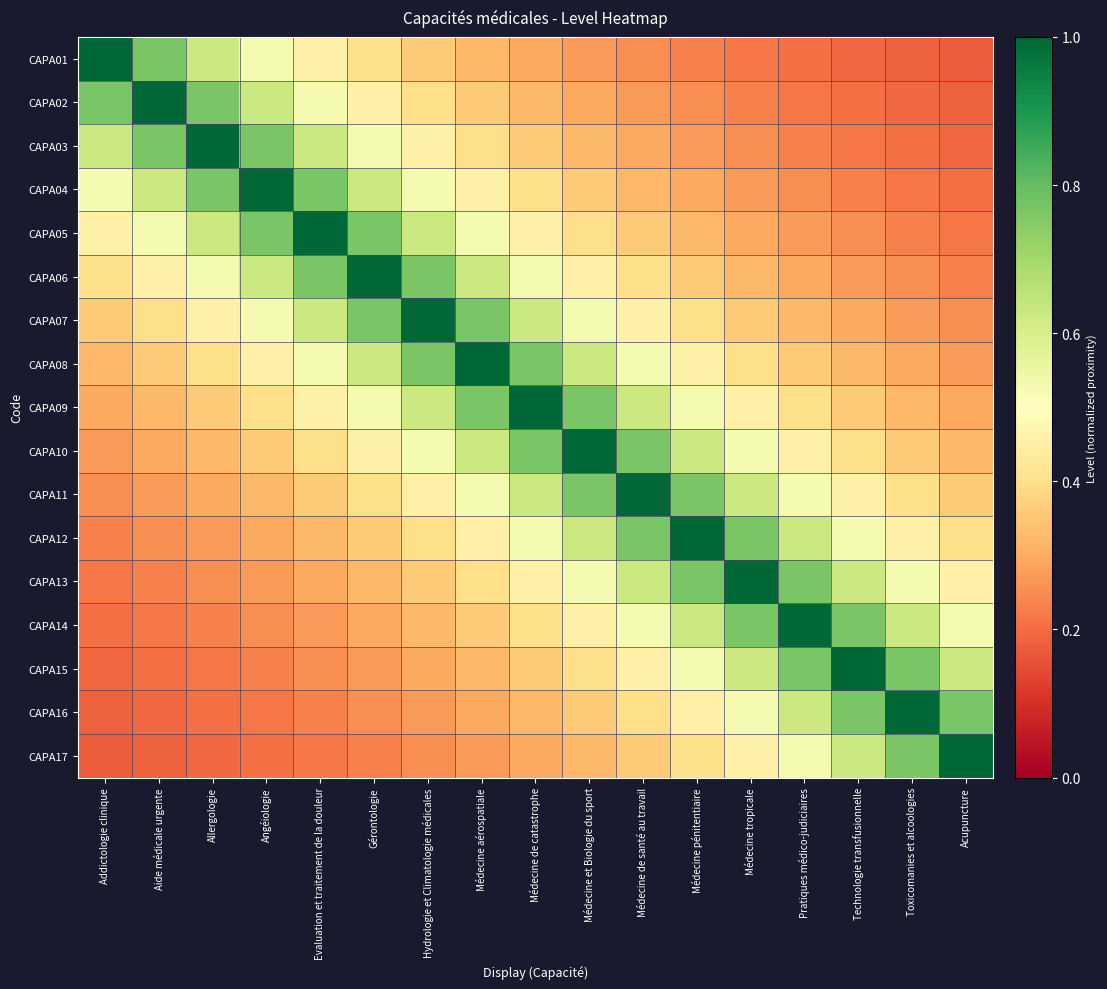

Reading left to right, extract all data points from this chart.

CAPA01: Addictologie clinique=1.0	Aide médicale urgente=0.8	Allergologie=0.6	Angéiologie=0.5	Evaluation et traitement de la douleur=0.5	Gérontologie=0.4	Hydrologie et Climatologie médicales=0.4	Médecine aérospatiale=0.3	Médecine de catastrophe=0.3	Médecine et Biologie du sport=0.3	Médecine de santé au travail=0.2	Médecine pénitentiaire=0.2	Médecine tropicale=0.2	Pratiques médico-judiciaires=0.2	Technologie transfusionnelle=0.2	Toxicomanies et alcoologies=0.2	Acupuncture=0.2
CAPA02: Addictologie clinique=0.8	Aide médicale urgente=1.0	Allergologie=0.8	Angéiologie=0.6	Evaluation et traitement de la douleur=0.5	Gérontologie=0.5	Hydrologie et Climatologie médicales=0.4	Médecine aérospatiale=0.4	Médecine de catastrophe=0.3	Médecine et Biologie du sport=0.3	Médecine de santé au travail=0.3	Médecine pénitentiaire=0.2	Médecine tropicale=0.2	Pratiques médico-judiciaires=0.2	Technologie transfusionnelle=0.2	Toxicomanies et alcoologies=0.2	Acupuncture=0.2
CAPA03: Addictologie clinique=0.6	Aide médicale urgente=0.8	Allergologie=1.0	Angéiologie=0.8	Evaluation et traitement de la douleur=0.6	Gérontologie=0.5	Hydrologie et Climatologie médicales=0.5	Médecine aérospatiale=0.4	Médecine de catastrophe=0.4	Médecine et Biologie du sport=0.3	Médecine de santé au travail=0.3	Médecine pénitentiaire=0.3	Médecine tropicale=0.2	Pratiques médico-judiciaires=0.2	Technologie transfusionnelle=0.2	Toxicomanies et alcoologies=0.2	Acupuncture=0.2
CAPA04: Addictologie clinique=0.5	Aide médicale urgente=0.6	Allergologie=0.8	Angéiologie=1.0	Evaluation et traitement de la douleur=0.8	Gérontologie=0.6	Hydrologie et Climatologie médicales=0.5	Médecine aérospatiale=0.5	Médecine de catastrophe=0.4	Médecine et Biologie du sport=0.4	Médecine de santé au travail=0.3	Médecine pénitentiaire=0.3	Médecine tropicale=0.3	Pratiques médico-judiciaires=0.2	Technologie transfusionnelle=0.2	Toxicomanies et alcoologies=0.2	Acupuncture=0.2
CAPA05: Addictologie clinique=0.5	Aide médicale urgente=0.5	Allergologie=0.6	Angéiologie=0.8	Evaluation et traitement de la douleur=1.0	Gérontologie=0.8	Hydrologie et Climatologie médicales=0.6	Médecine aérospatiale=0.5	Médecine de catastrophe=0.5	Médecine et Biologie du sport=0.4	Médecine de santé au travail=0.4	Médecine pénitentiaire=0.3	Médecine tropicale=0.3	Pratiques médico-judiciaires=0.3	Technologie transfusionnelle=0.2	Toxicomanies et alcoologies=0.2	Acupuncture=0.2
CAPA06: Addictologie clinique=0.4	Aide médicale urgente=0.5	Allergologie=0.5	Angéiologie=0.6	Evaluation et traitement de la douleur=0.8	Gérontologie=1.0	Hydrologie et Climatologie médicales=0.8	Médecine aérospatiale=0.6	Médecine de catastrophe=0.5	Médecine et Biologie du sport=0.5	Médecine de santé au travail=0.4	Médecine pénitentiaire=0.4	Médecine tropicale=0.3	Pratiques médico-judiciaires=0.3	Technologie transfusionnelle=0.3	Toxicomanies et alcoologies=0.2	Acupuncture=0.2
CAPA07: Addictologie clinique=0.4	Aide médicale urgente=0.4	Allergologie=0.5	Angéiologie=0.5	Evaluation et traitement de la douleur=0.6	Gérontologie=0.8	Hydrologie et Climatologie médicales=1.0	Médecine aérospatiale=0.8	Médecine de catastrophe=0.6	Médecine et Biologie du sport=0.5	Médecine de santé au travail=0.5	Médecine pénitentiaire=0.4	Médecine tropicale=0.4	Pratiques médico-judiciaires=0.3	Technologie transfusionnelle=0.3	Toxicomanies et alcoologies=0.3	Acupuncture=0.2
CAPA08: Addictologie clinique=0.3	Aide médicale urgente=0.4	Allergologie=0.4	Angéiologie=0.5	Evaluation et traitement de la douleur=0.5	Gérontologie=0.6	Hydrologie et Climatologie médicales=0.8	Médecine aérospatiale=1.0	Médecine de catastrophe=0.8	Médecine et Biologie du sport=0.6	Médecine de santé au travail=0.5	Médecine pénitentiaire=0.5	Médecine tropicale=0.4	Pratiques médico-judiciaires=0.4	Technologie transfusionnelle=0.3	Toxicomanies et alcoologies=0.3	Acupuncture=0.3
CAPA09: Addictologie clinique=0.3	Aide médicale urgente=0.3	Allergologie=0.4	Angéiologie=0.4	Evaluation et traitement de la douleur=0.5	Gérontologie=0.5	Hydrologie et Climatologie médicales=0.6	Médecine aérospatiale=0.8	Médecine de catastrophe=1.0	Médecine et Biologie du sport=0.8	Médecine de santé au travail=0.6	Médecine pénitentiaire=0.5	Médecine tropicale=0.5	Pratiques médico-judiciaires=0.4	Technologie transfusionnelle=0.4	Toxicomanies et alcoologies=0.3	Acupuncture=0.3
CAPA10: Addictologie clinique=0.3	Aide médicale urgente=0.3	Allergologie=0.3	Angéiologie=0.4	Evaluation et traitement de la douleur=0.4	Gérontologie=0.5	Hydrologie et Climatologie médicales=0.5	Médecine aérospatiale=0.6	Médecine de catastrophe=0.8	Médecine et Biologie du sport=1.0	Médecine de santé au travail=0.8	Médecine pénitentiaire=0.6	Médecine tropicale=0.5	Pratiques médico-judiciaires=0.5	Technologie transfusionnelle=0.4	Toxicomanies et alcoologies=0.4	Acupuncture=0.3
CAPA11: Addictologie clinique=0.2	Aide médicale urgente=0.3	Allergologie=0.3	Angéiologie=0.3	Evaluation et traitement de la douleur=0.4	Gérontologie=0.4	Hydrologie et Climatologie médicales=0.5	Médecine aérospatiale=0.5	Médecine de catastrophe=0.6	Médecine et Biologie du sport=0.8	Médecine de santé au travail=1.0	Médecine pénitentiaire=0.8	Médecine tropicale=0.6	Pratiques médico-judiciaires=0.5	Technologie transfusionnelle=0.5	Toxicomanies et alcoologies=0.4	Acupuncture=0.4
CAPA12: Addictologie clinique=0.2	Aide médicale urgente=0.2	Allergologie=0.3	Angéiologie=0.3	Evaluation et traitement de la douleur=0.3	Gérontologie=0.4	Hydrologie et Climatologie médicales=0.4	Médecine aérospatiale=0.5	Médecine de catastrophe=0.5	Médecine et Biologie du sport=0.6	Médecine de santé au travail=0.8	Médecine pénitentiaire=1.0	Médecine tropicale=0.8	Pratiques médico-judiciaires=0.6	Technologie transfusionnelle=0.5	Toxicomanies et alcoologies=0.5	Acupuncture=0.4
CAPA13: Addictologie clinique=0.2	Aide médicale urgente=0.2	Allergologie=0.2	Angéiologie=0.3	Evaluation et traitement de la douleur=0.3	Gérontologie=0.3	Hydrologie et Climatologie médicales=0.4	Médecine aérospatiale=0.4	Médecine de catastrophe=0.5	Médecine et Biologie du sport=0.5	Médecine de santé au travail=0.6	Médecine pénitentiaire=0.8	Médecine tropicale=1.0	Pratiques médico-judiciaires=0.8	Technologie transfusionnelle=0.6	Toxicomanies et alcoologies=0.5	Acupuncture=0.5
CAPA14: Addictologie clinique=0.2	Aide médicale urgente=0.2	Allergologie=0.2	Angéiologie=0.2	Evaluation et traitement de la douleur=0.3	Gérontologie=0.3	Hydrologie et Climatologie médicales=0.3	Médecine aérospatiale=0.4	Médecine de catastrophe=0.4	Médecine et Biologie du sport=0.5	Médecine de santé au travail=0.5	Médecine pénitentiaire=0.6	Médecine tropicale=0.8	Pratiques médico-judiciaires=1.0	Technologie transfusionnelle=0.8	Toxicomanies et alcoologies=0.6	Acupuncture=0.5
CAPA15: Addictologie clinique=0.2	Aide médicale urgente=0.2	Allergologie=0.2	Angéiologie=0.2	Evaluation et traitement de la douleur=0.2	Gérontologie=0.3	Hydrologie et Climatologie médicales=0.3	Médecine aérospatiale=0.3	Médecine de catastrophe=0.4	Médecine et Biologie du sport=0.4	Médecine de santé au travail=0.5	Médecine pénitentiaire=0.5	Médecine tropicale=0.6	Pratiques médico-judiciaires=0.8	Technologie transfusionnelle=1.0	Toxicomanies et alcoologies=0.8	Acupuncture=0.6
CAPA16: Addictologie clinique=0.2	Aide médicale urgente=0.2	Allergologie=0.2	Angéiologie=0.2	Evaluation et traitement de la douleur=0.2	Gérontologie=0.2	Hydrologie et Climatologie médicales=0.3	Médecine aérospatiale=0.3	Médecine de catastrophe=0.3	Médecine et Biologie du sport=0.4	Médecine de santé au travail=0.4	Médecine pénitentiaire=0.5	Médecine tropicale=0.5	Pratiques médico-judiciaires=0.6	Technologie transfusionnelle=0.8	Toxicomanies et alcoologies=1.0	Acupuncture=0.8
CAPA17: Addictologie clinique=0.2	Aide médicale urgente=0.2	Allergologie=0.2	Angéiologie=0.2	Evaluation et traitement de la douleur=0.2	Gérontologie=0.2	Hydrologie et Climatologie médicales=0.2	Médecine aérospatiale=0.3	Médecine de catastrophe=0.3	Médecine et Biologie du sport=0.3	Médecine de santé au travail=0.4	Médecine pénitentiaire=0.4	Médecine tropicale=0.5	Pratiques médico-judiciaires=0.5	Technologie transfusionnelle=0.6	Toxicomanies et alcoologies=0.8	Acupuncture=1.0